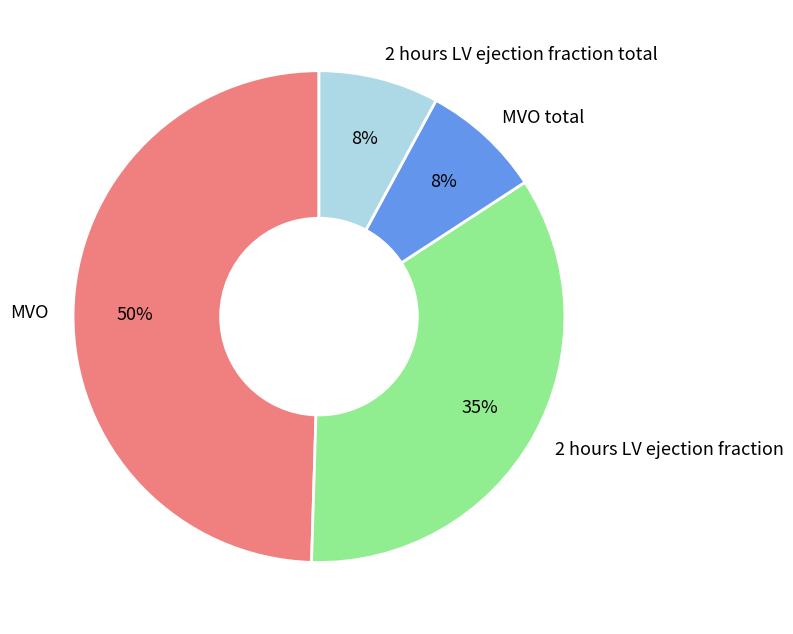

To the nearest percent, what percentage of the pie is 2 hours LV ejection fraction total?

8%